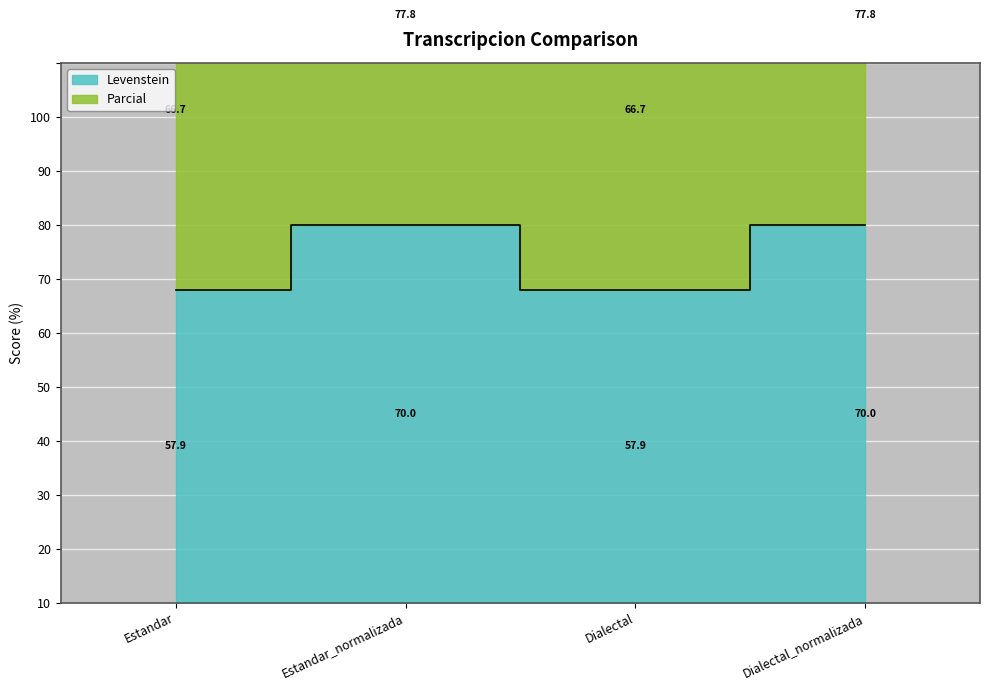

What is the value of the Parcial point at the 3rd from the left?

124.6